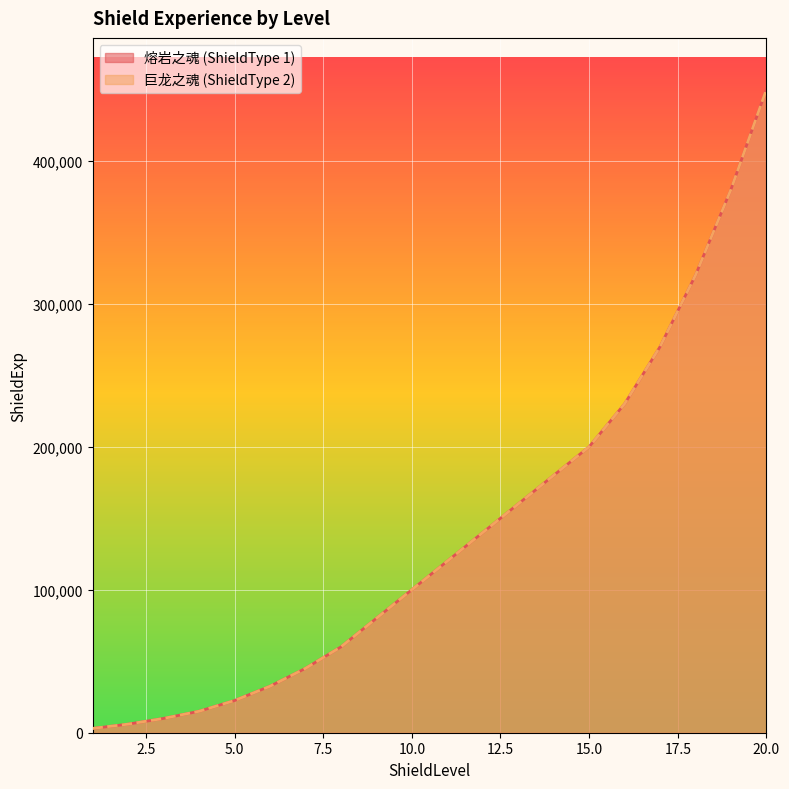

Reading left to right, extract all data points from this chart.

熔岩之魂 (ShieldType 1): 3000	6000	10000	15000	22500	32500	45000	60000	80000	100000	120000	140000	160000	180000	200000	230000	270000	320000	380000	450000
巨龙之魂 (ShieldType 2): 3000	6000	10000	15000	22500	32500	45000	60000	80000	100000	120000	140000	160000	180000	200000	230000	270000	320000	380000	450000